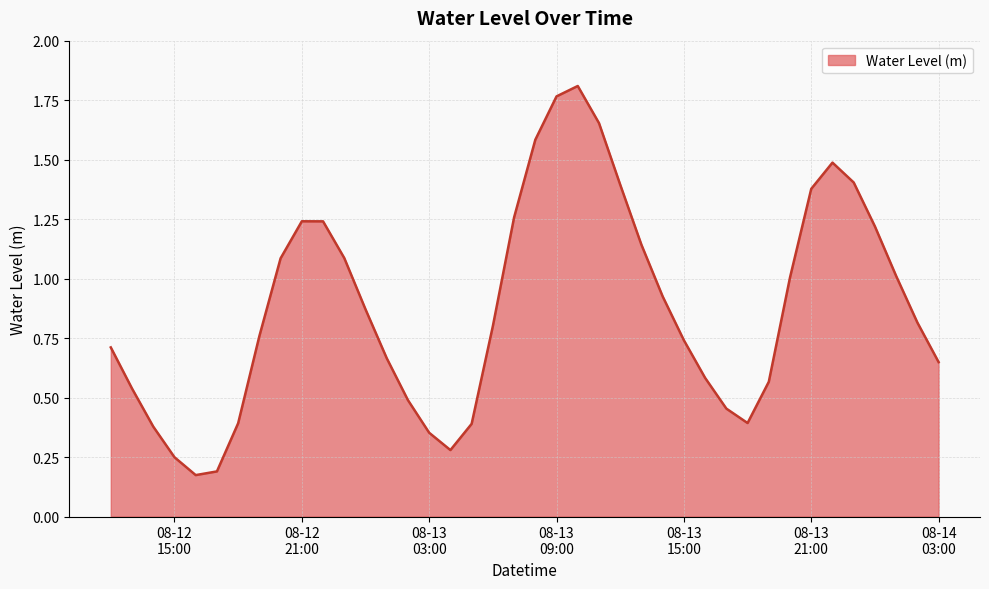

Reading left to right, what are all the values shown in this chart?

0.7	0.5	0.4	0.2	0.2	0.2	0.4	0.8	1.1	1.2	1.2	1.1	0.9	0.7	0.5	0.4	0.3	0.4	0.8	1.3	1.6	1.8	1.8	1.7	1.4	1.1	0.9	0.7	0.6	0.5	0.4	0.6	1.0	1.4	1.5	1.4	1.2	1.0	0.8	0.6